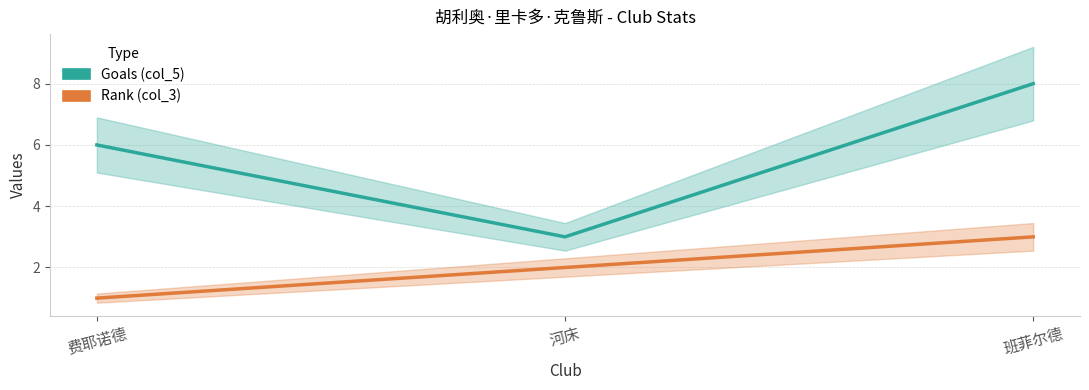

List the series in order of their peak value, lowest first.

Rank (col_3), Goals (col_5)